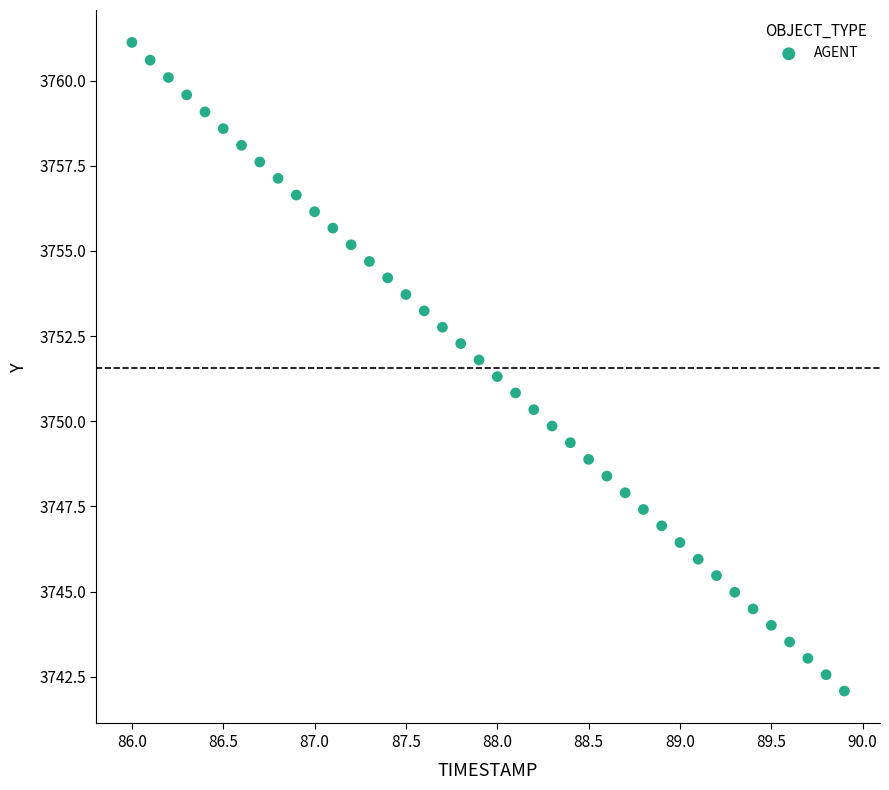

What is the range of Y values (max minus min)?

19.0